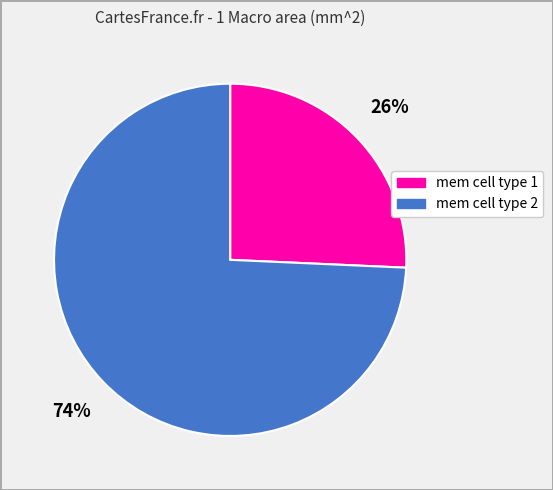

To the nearest percent, what percentage of the pie is mem cell type 1?

26%